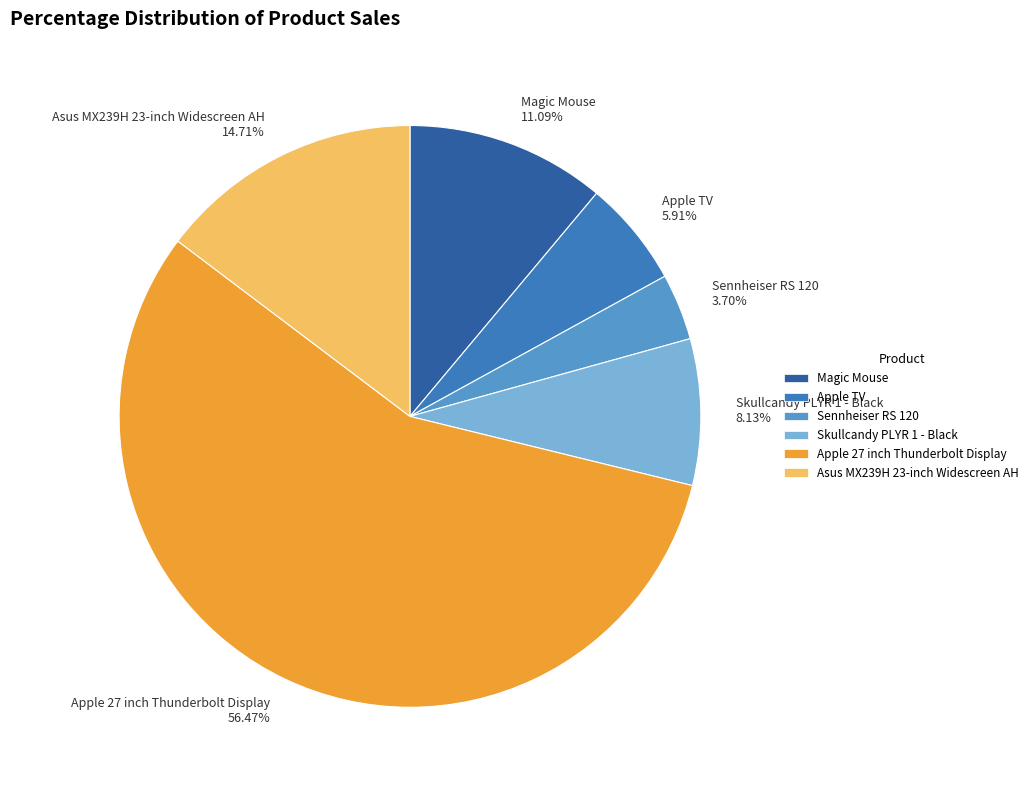

To the nearest percent, what percentage of the pie is Skullcandy PLYR 1 - Black?

8%